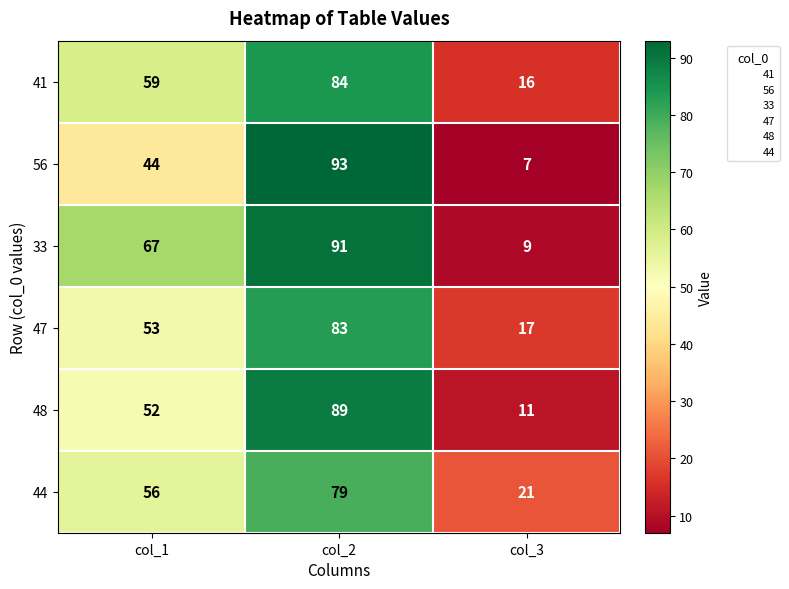

Which category has the highest value across all series?

col_2